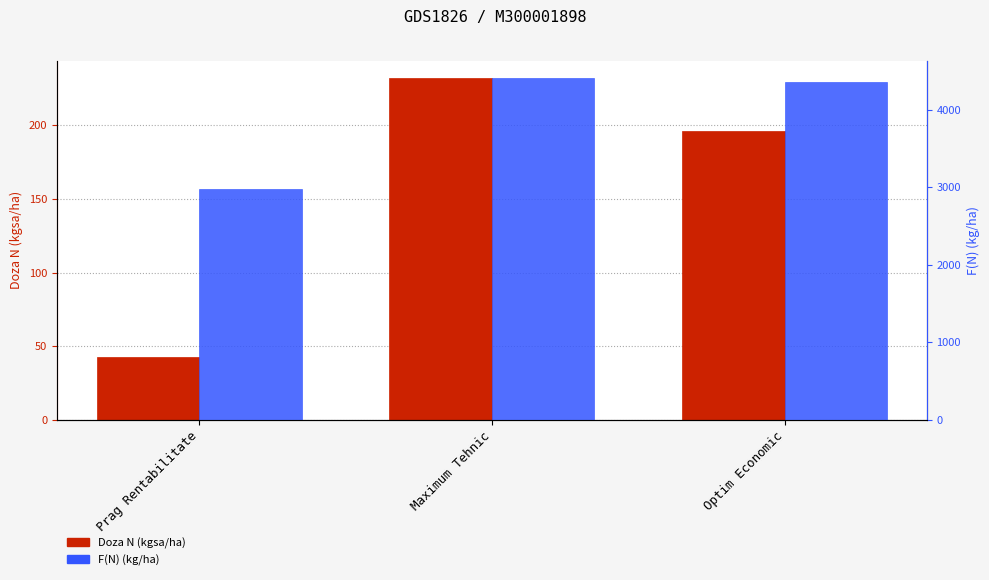

What is the total value across all series at Optim Economic?

4558.2